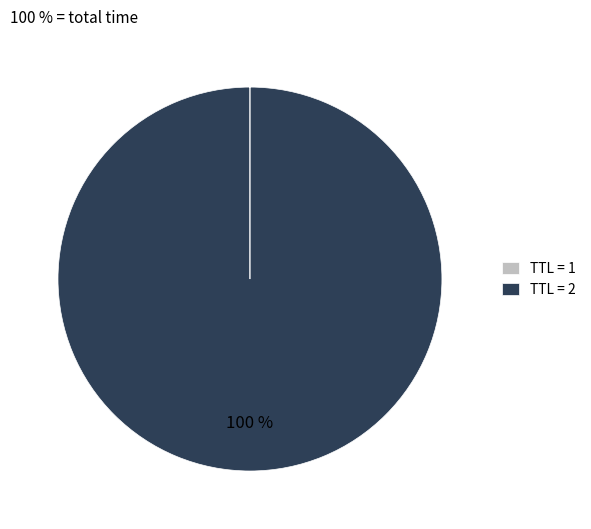

To the nearest percent, what is the difference between the largest and smallest slice percentages?

100%